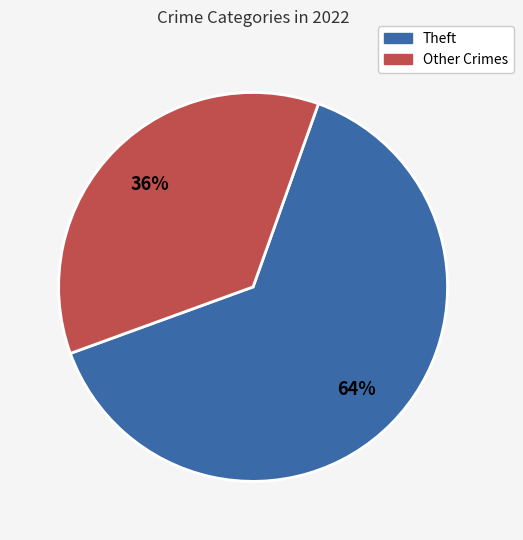

To the nearest percent, what is the difference between the largest and smallest slice percentages?

28%